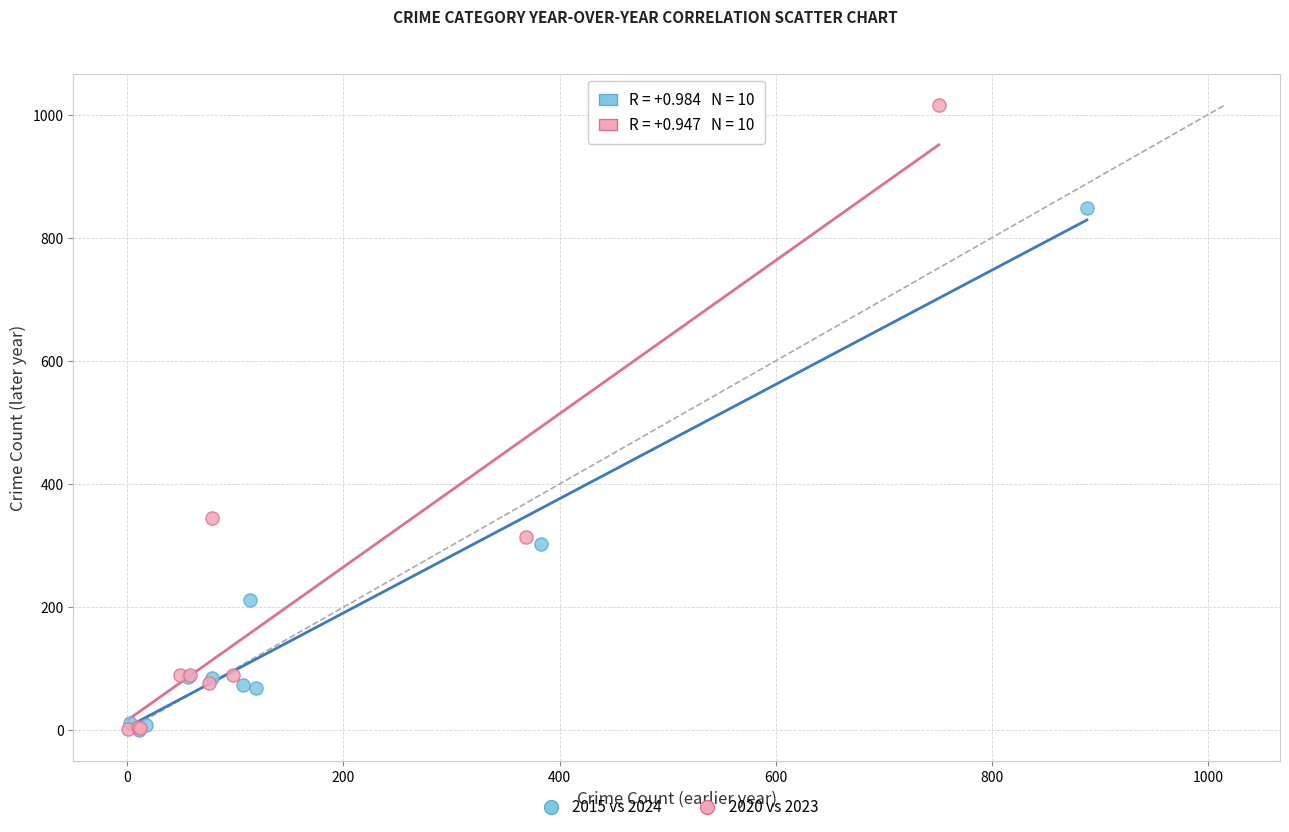

Which series contains the highest Y value?

2020 vs 2023